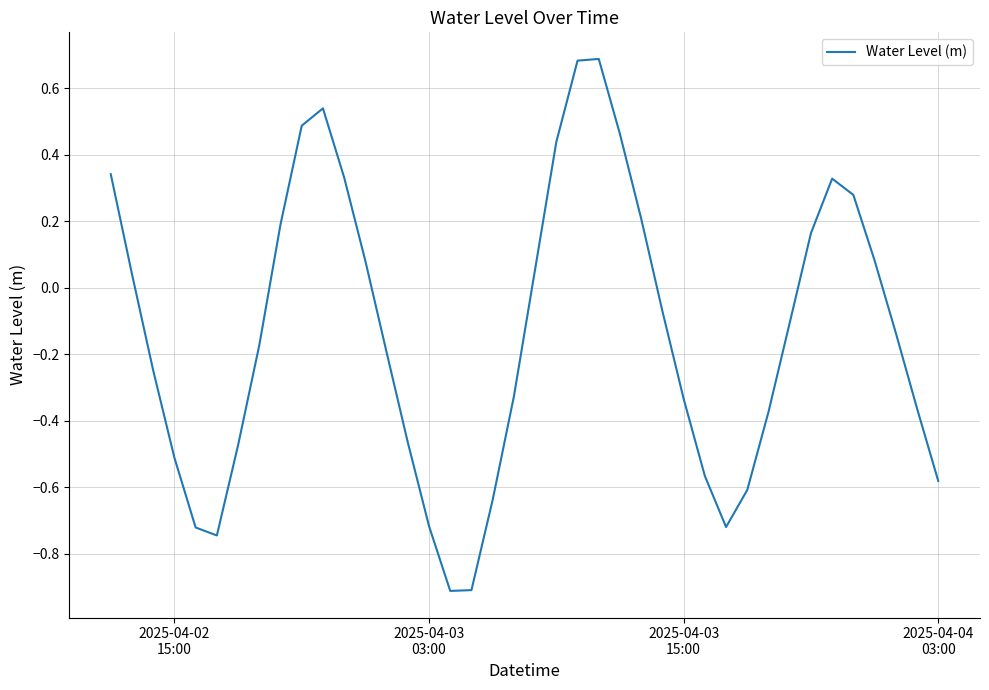

What is the smallest value displayed?

-0.9